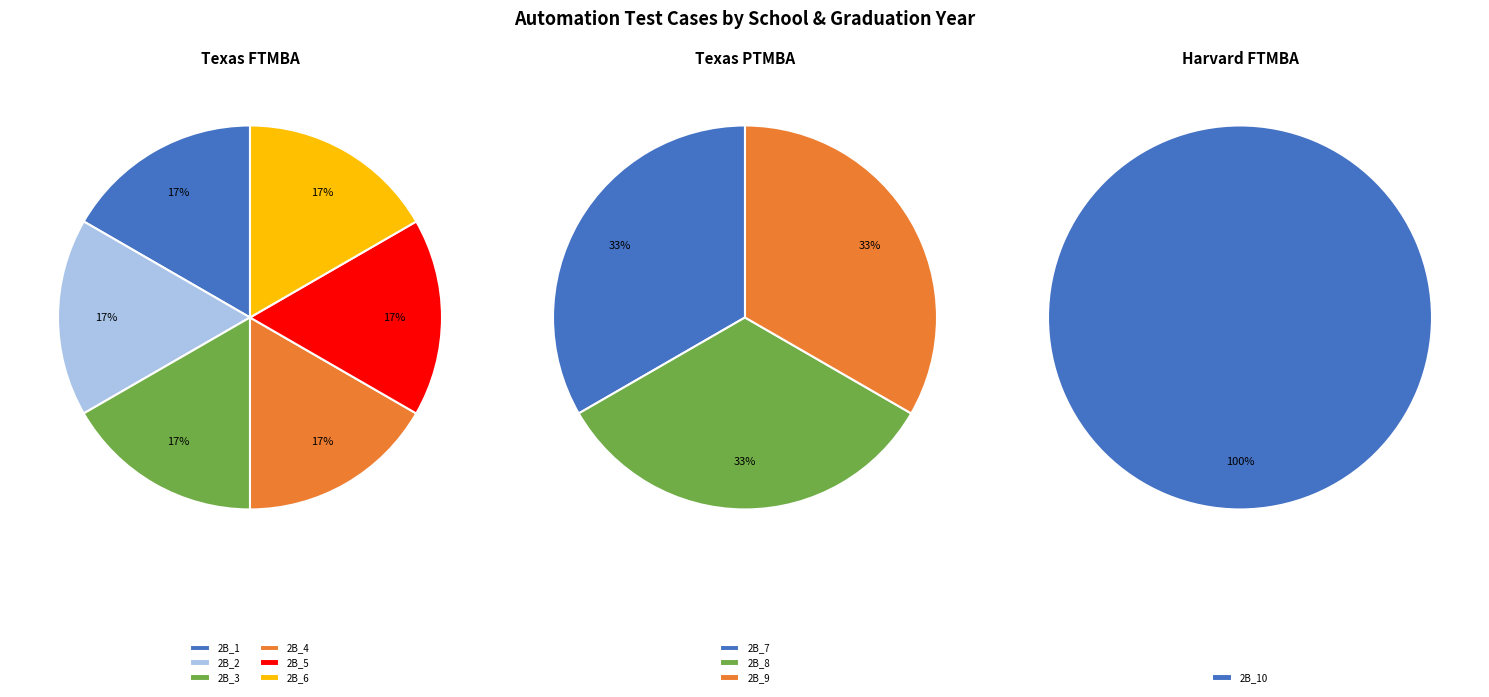

To the nearest percent, what is the combined percentage of Auto_Data_MBACSEA_Table_2B_6 and Auto_Data_MBACSEA_Table_2B_10?

20%